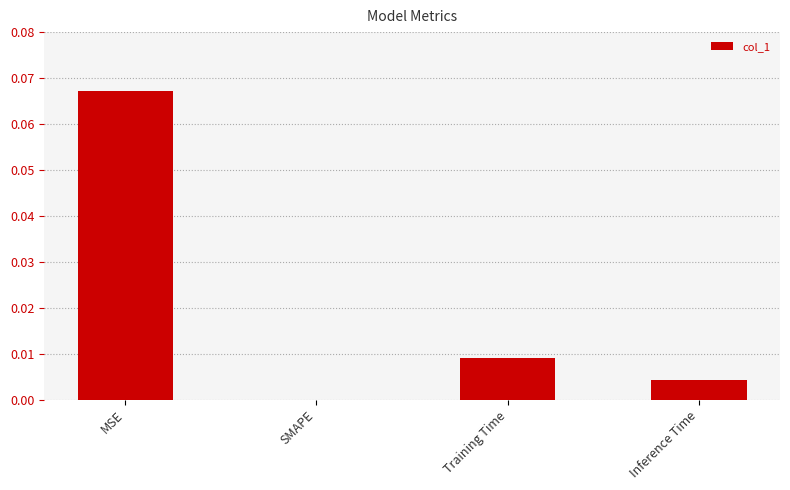

How many data points does each series have?

4